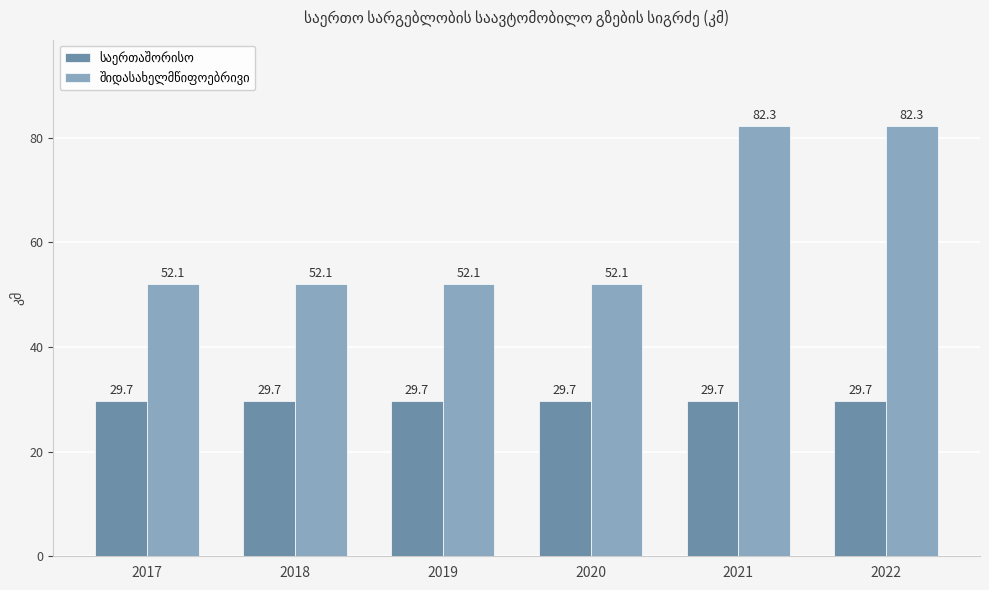

What is the spread (max minus min) of values at 2018?

22.4